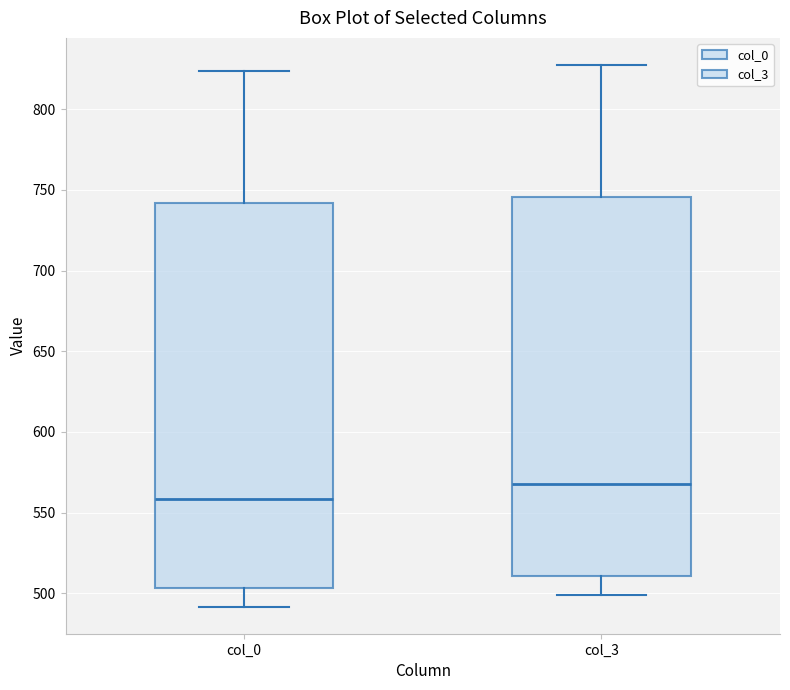

Which box has the lowest median line?

col_0